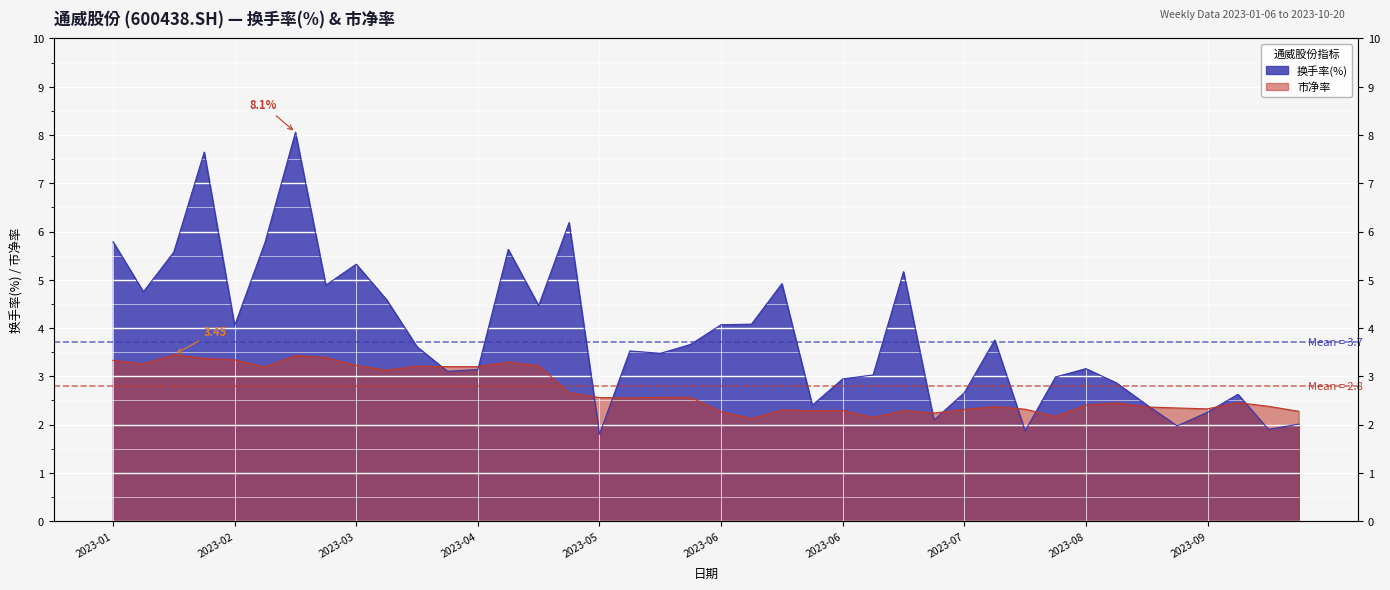

Which category has the lowest value in the 市净率 series?

2023-06-09